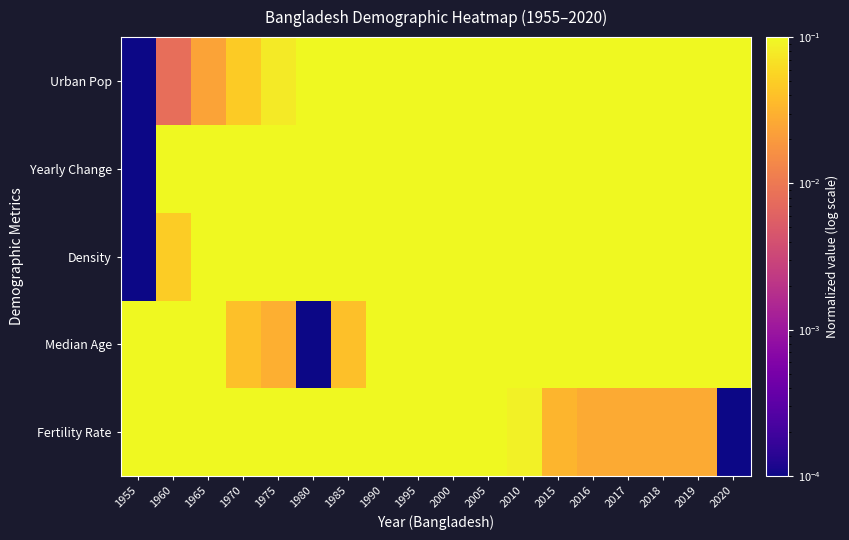

At how many categories does at least one series exceed 0?

18